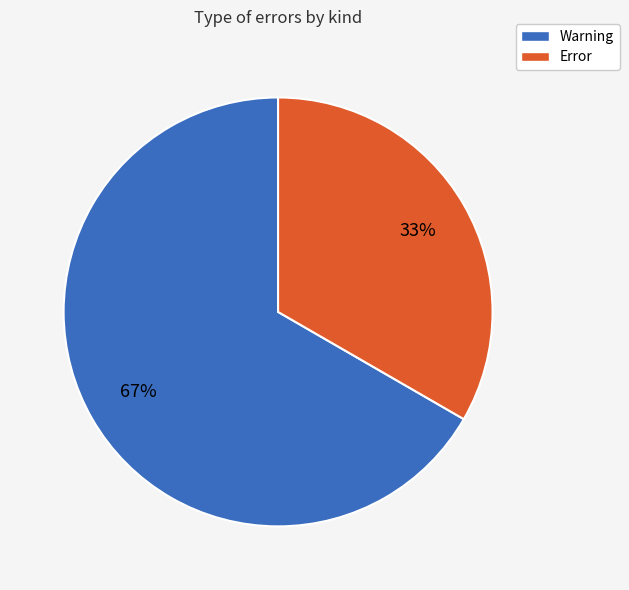

How many segments does this pie chart have?

2